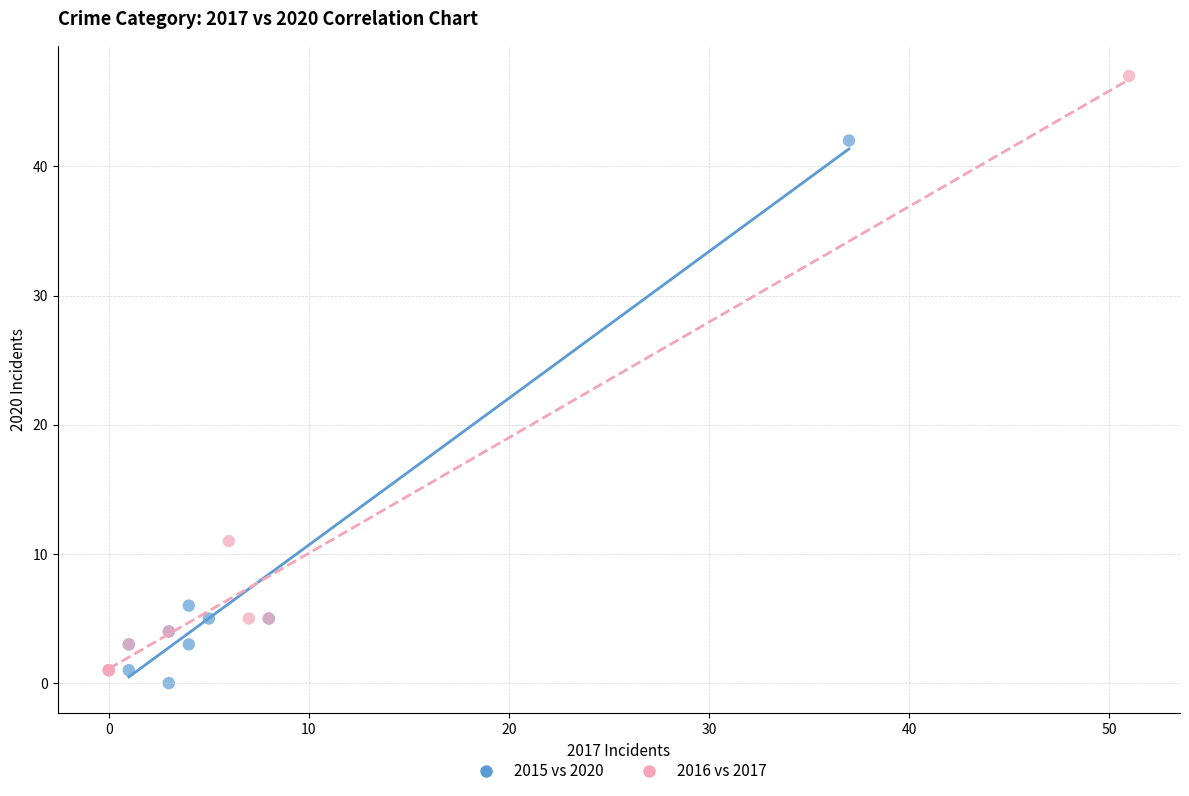

Which series contains the highest Y value?

2016 vs 2017